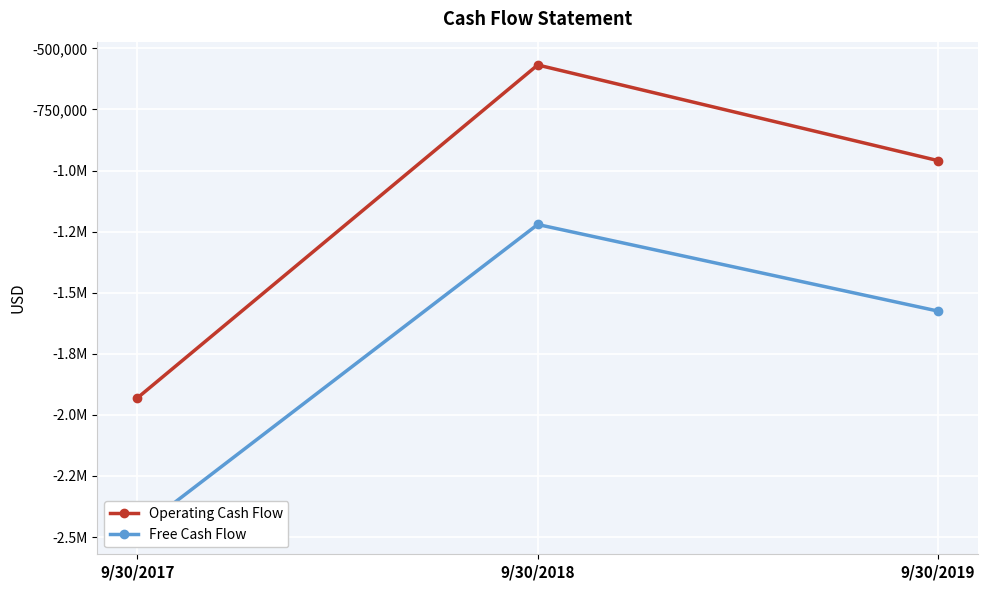

Reading left to right, extract all data points from this chart.

Operating Cash Flow: 9/30/2017=-1930548	9/30/2018=-567767	9/30/2019=-959213
Free Cash Flow: 9/30/2017=-2475226	9/30/2018=-1220698	9/30/2019=-1575109